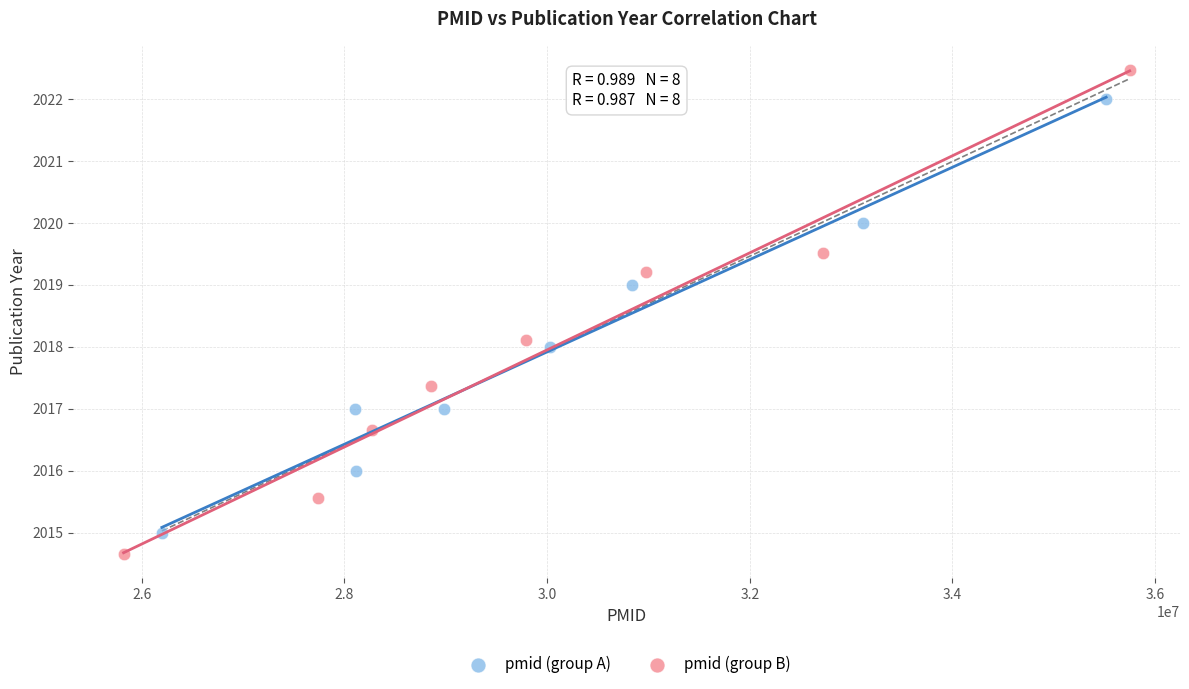

Which series reaches the minimum Y coordinate?

pmid (group B)